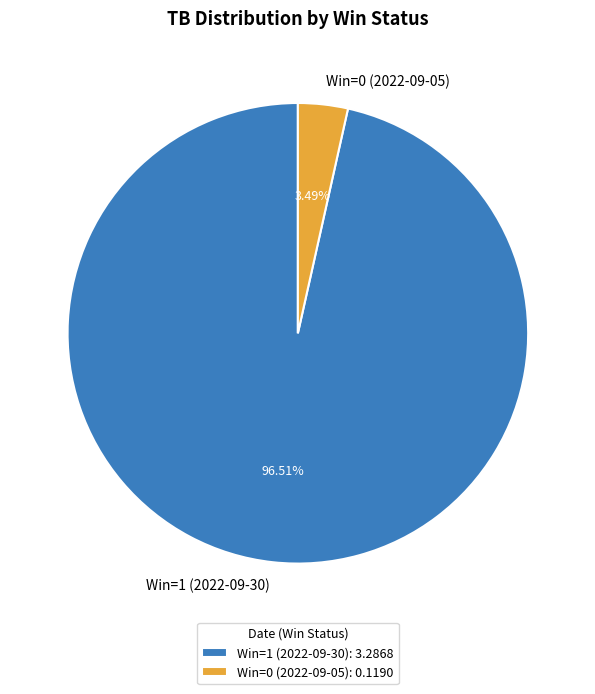

To the nearest percent, what portion does Win=0 (2022-09-05) represent?

3%